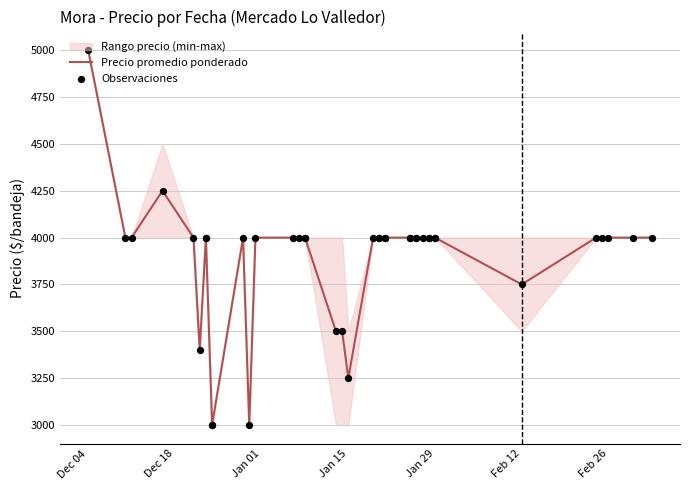

At which category is the sum across all series the highest?

Dec 04